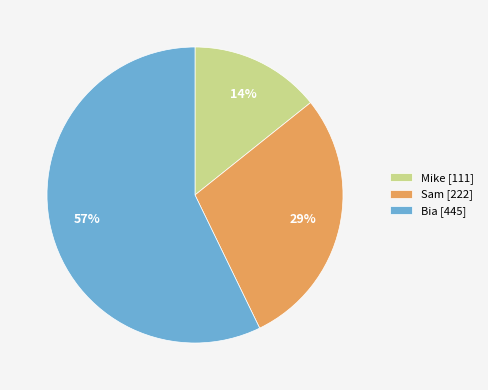

What is the smallest slice in the pie chart?

Mike